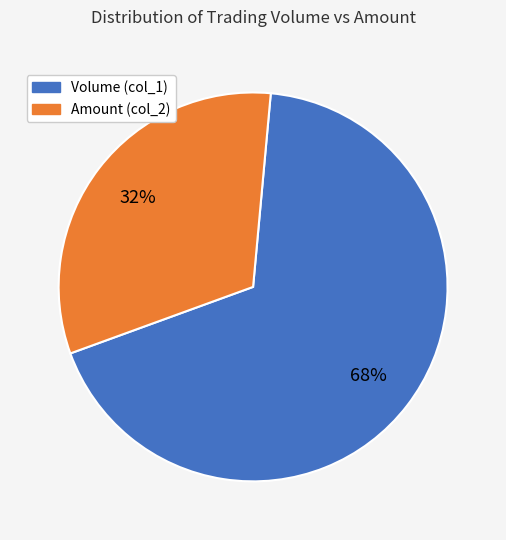

To the nearest percent, what is the difference between the largest and smallest slice percentages?

36%